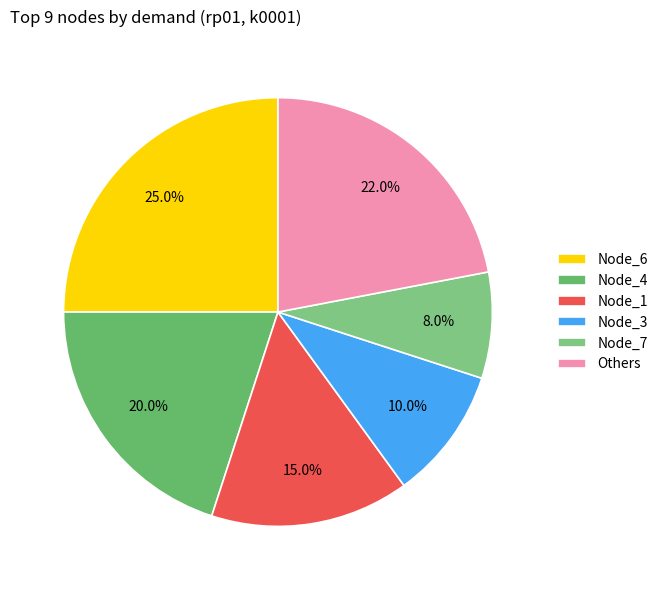

Which category has the smallest portion of the pie?

Node_7